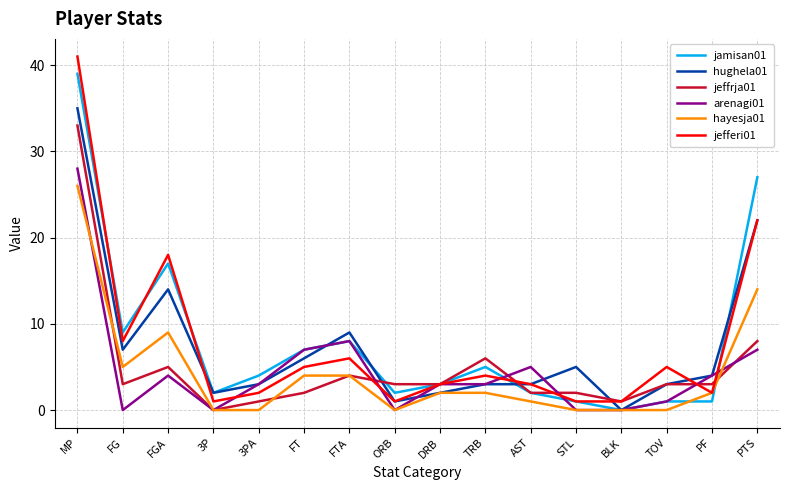

What is the sum of all hayesja01 values?

69